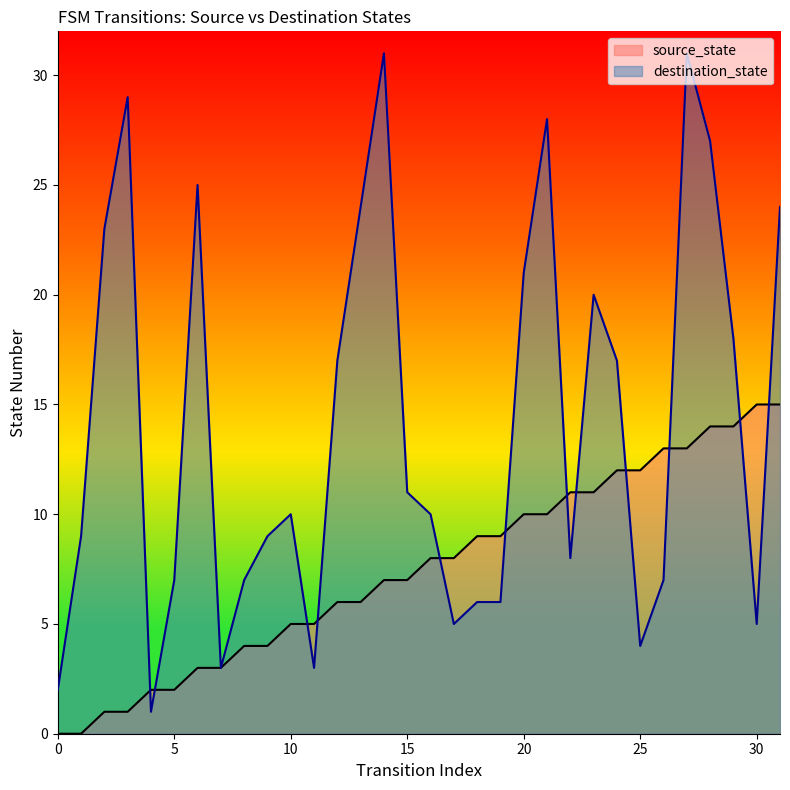

How many data points in source_state are above 8?

14